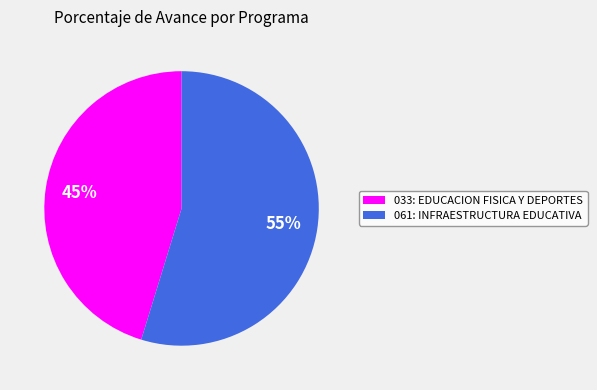

Is the sum of 061: INFRAESTRUCTURA EDUCATIVA and 033: EDUCACION FISICA Y DEPORTES greater than half?

Yes